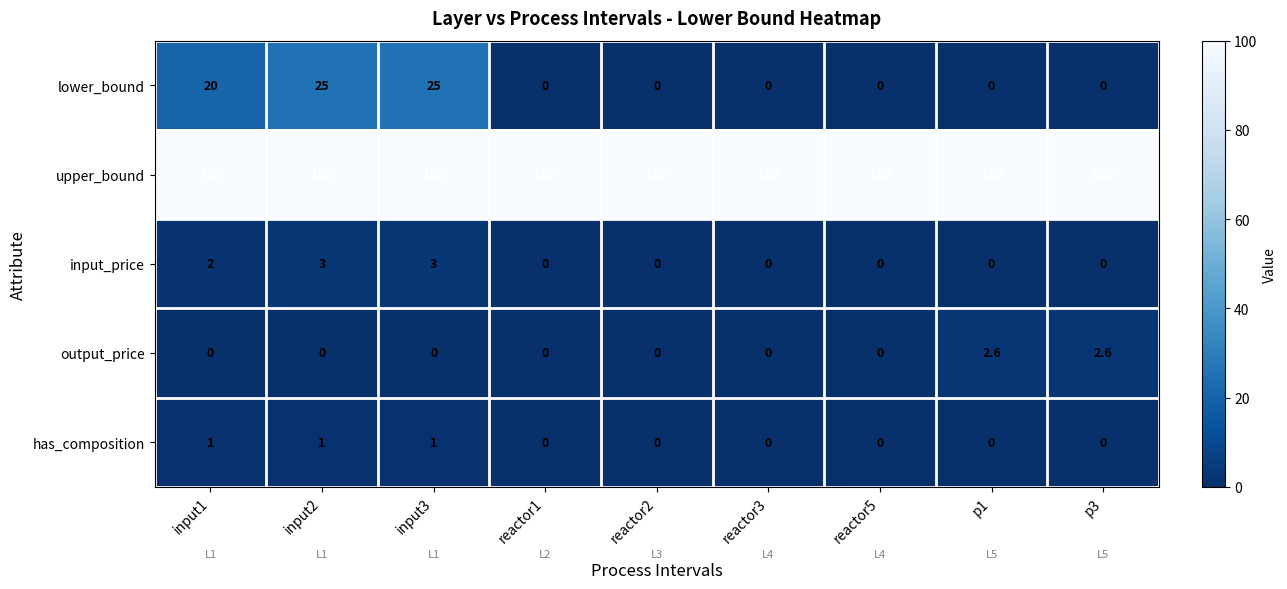

What is the difference between the highest and lowest values at reactor3?

100.0